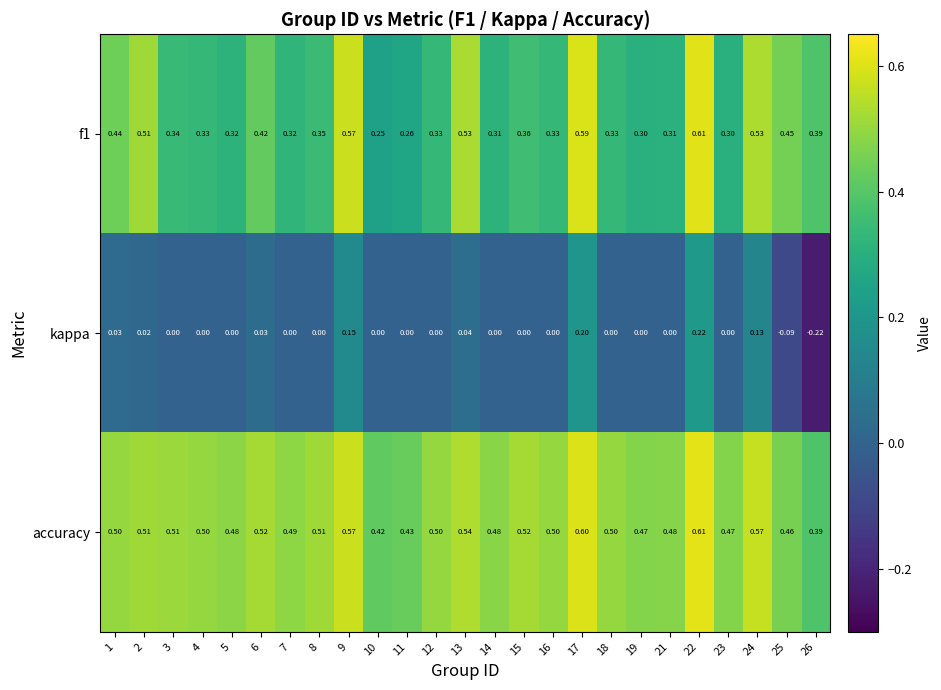

Is the value of kappa at 26 greater than the value of accuracy at 1?

No